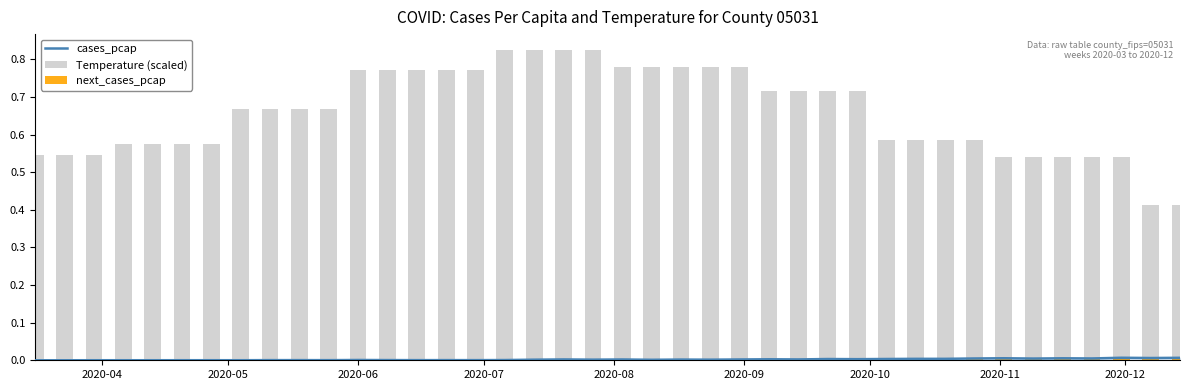

Reading left to right, list all the values displayed in this chart.

cases_pcap: 0.0	0.0	0.0	0.0	0.0	0.0	0.0	0.0	0.0	0.0	0.0	0.0	0.0	0.0	0.0	0.0	0.0	0.0	0.0	0.0	0.0	0.0	0.0	0.0	0.0	0.0	0.0	0.0	0.0	0.0	0.0	0.0	0.0	0.0	0.0	0.0	0.0	0.0	0.0	0.0
Temperature (scaled): 0.5	0.5	0.5	0.6	0.6	0.6	0.6	0.7	0.7	0.7	0.7	0.8	0.8	0.8	0.8	0.8	0.8	0.8	0.8	0.8	0.8	0.8	0.8	0.8	0.8	0.7	0.7	0.7	0.7	0.6	0.6	0.6	0.6	0.5	0.5	0.5	0.5	0.5	0.4	0.4
next_cases_pcap: 0.0	0.0	0.0	0.0	0.0	0.0	0.0	0.0	0.0	0.0	0.0	0.0	0.0	0.0	0.0	0.0	0.0	0.0	0.0	0.0	0.0	0.0	0.0	0.0	0.0	0.0	0.0	0.0	0.0	0.0	0.0	0.0	0.0	0.0	0.0	0.0	0.0	0.0	0.0	0.0